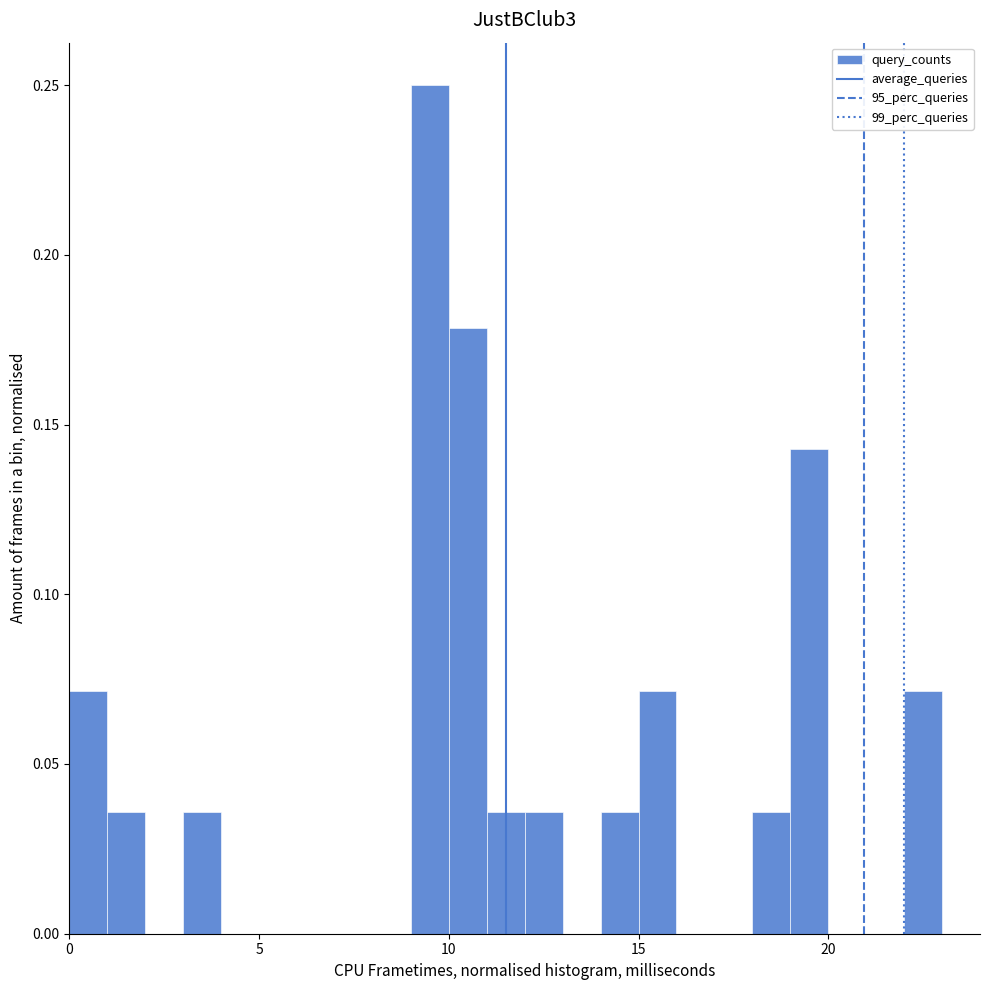

Around what value on the x-axis is the tallest bar? Give the approximate position of its centre, as read against the axis.

9.5